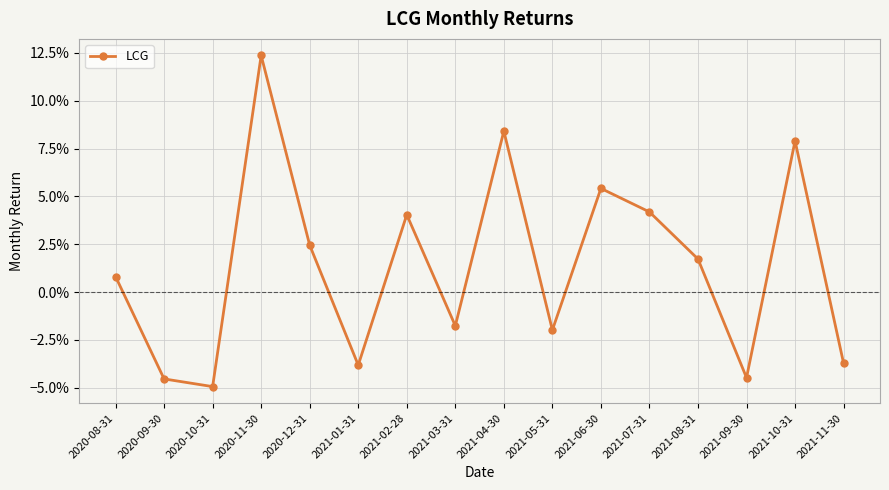

Which category has the lowest value across all series?

2020-10-31